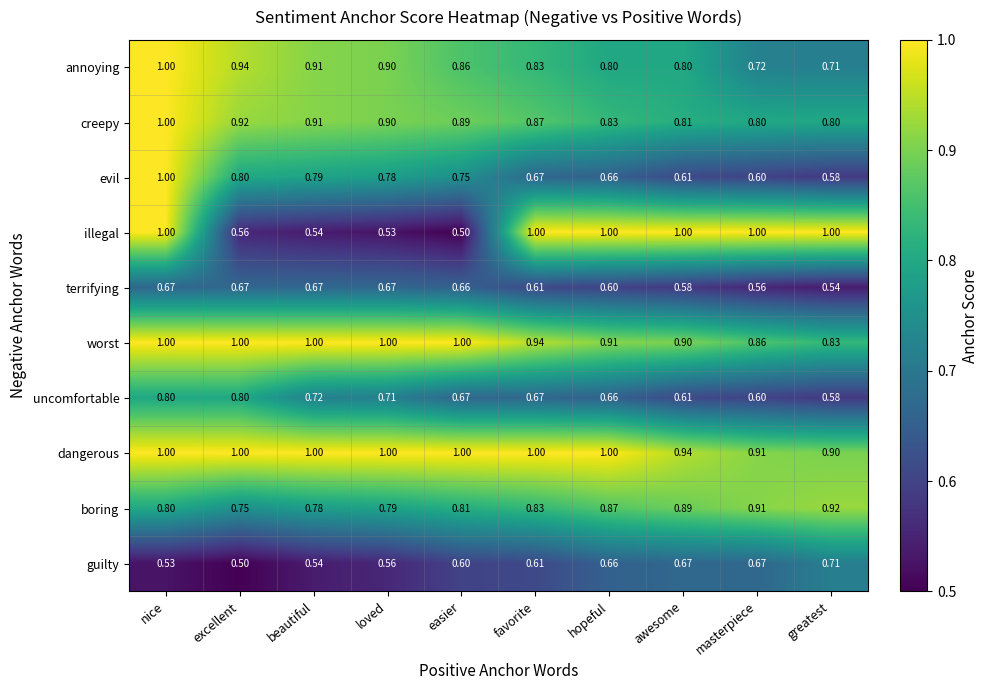

Where is guilty nearest to the value 0?

excellent